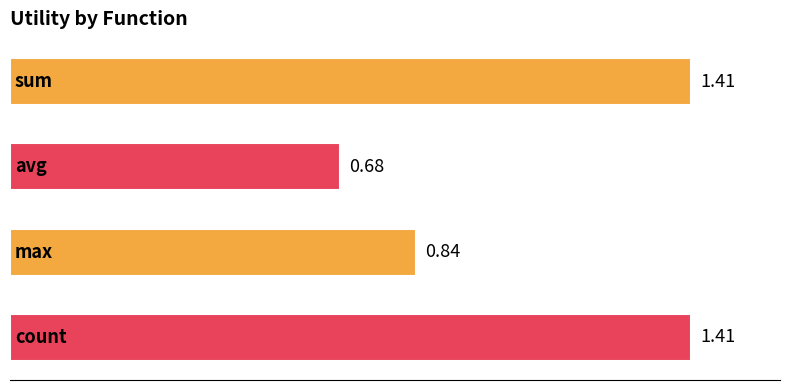

Does the chart contain any negative values?

No